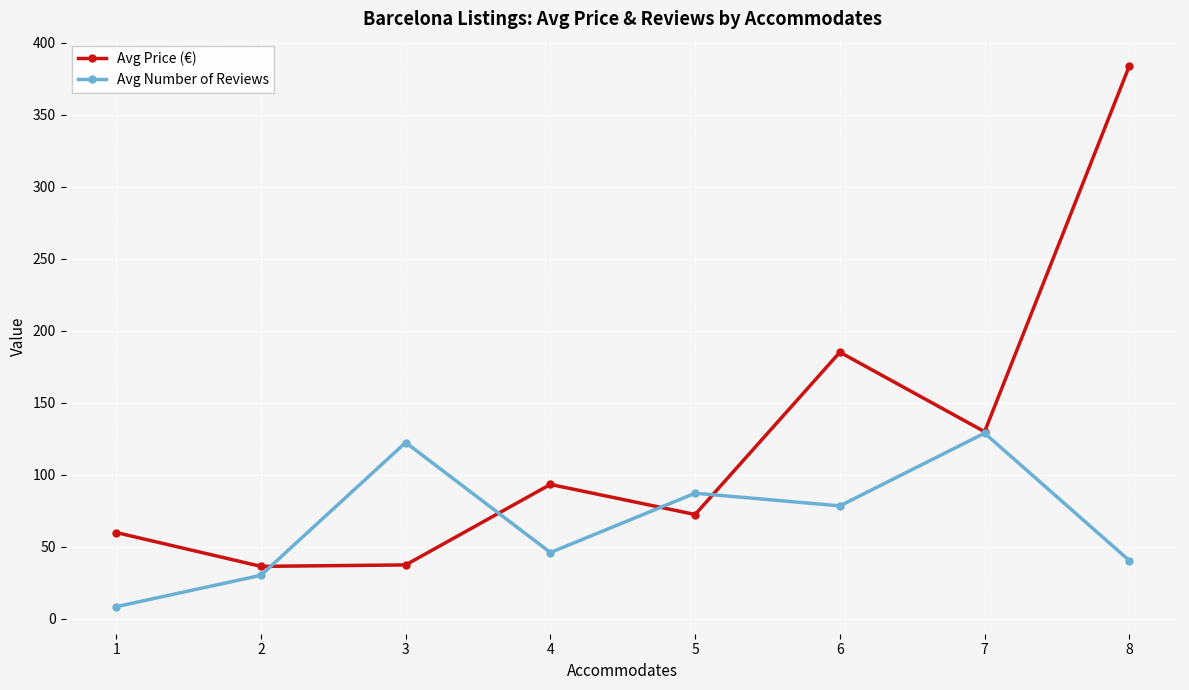

What is the difference between the second highest and second lowest values in the Avg Number of Reviews series?

92.2